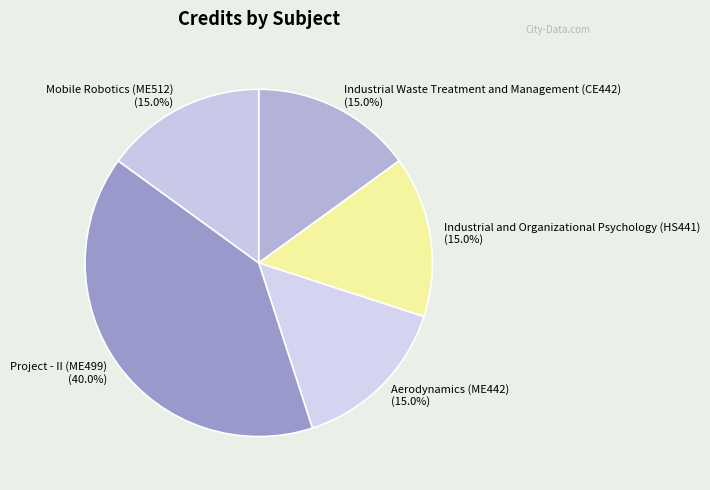

To the nearest percent, what portion does Aerodynamics (ME442) represent?

15%